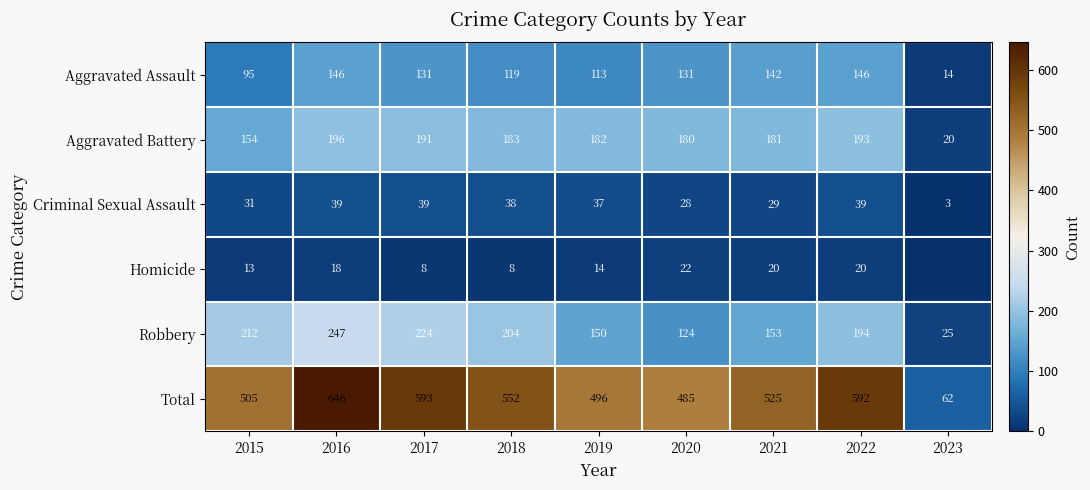

Is the value of Aggravated Assault at 2020 greater than the value of Homicide at 2019?

Yes